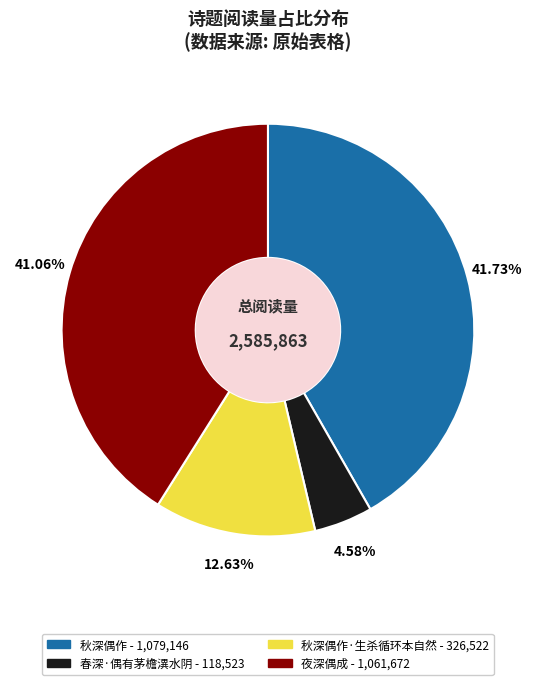

Rank the categories by value from highest to lowest.

秋深偶作 - 1,079,146, 夜深偶成 - 1,061,672, 秋深偶作·生杀循环本自然 - 326,522, 春深·偶有茅檐潩水阴 - 118,523